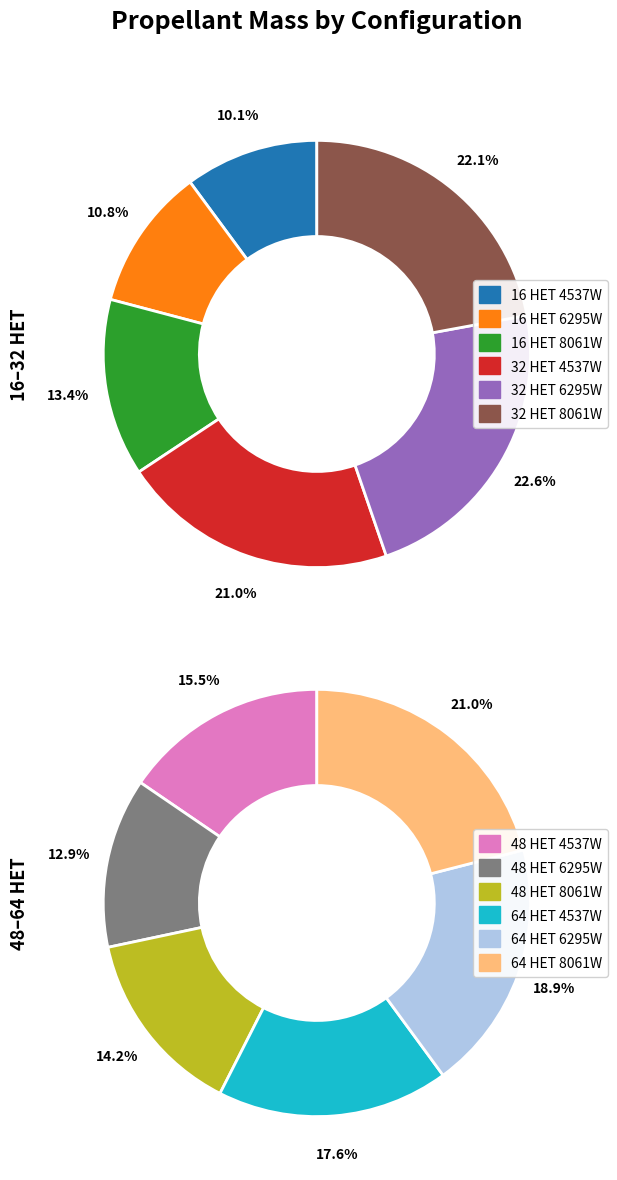

Do 16 HET 8061W and 16 HET 6295W together represent more than half of the pie?

No